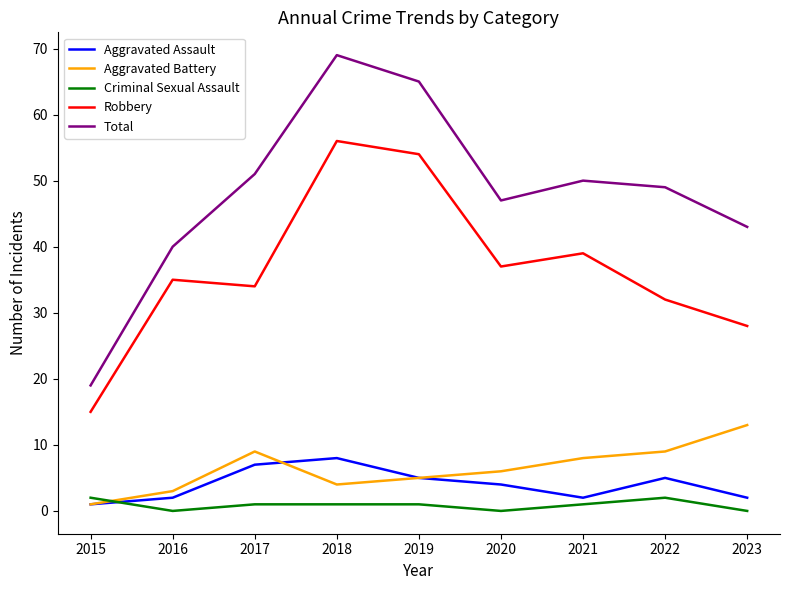

How many lines are shown in the chart?

5